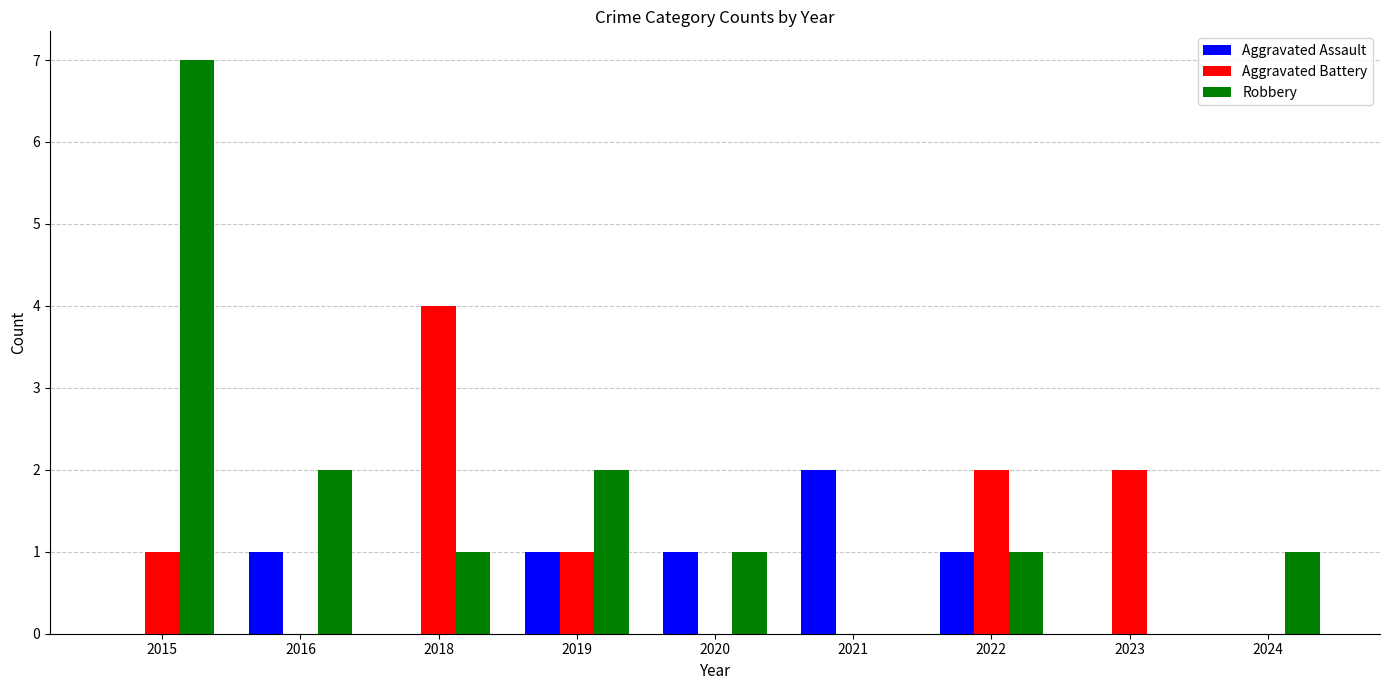

What is the sum of all Robbery values?

15